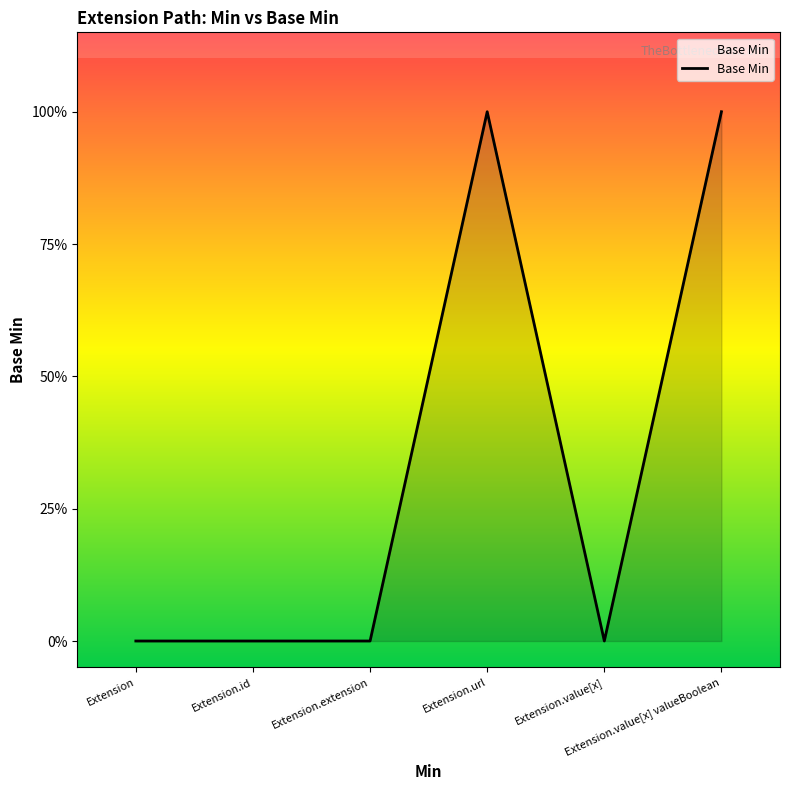

What is the greatest value displayed?

1